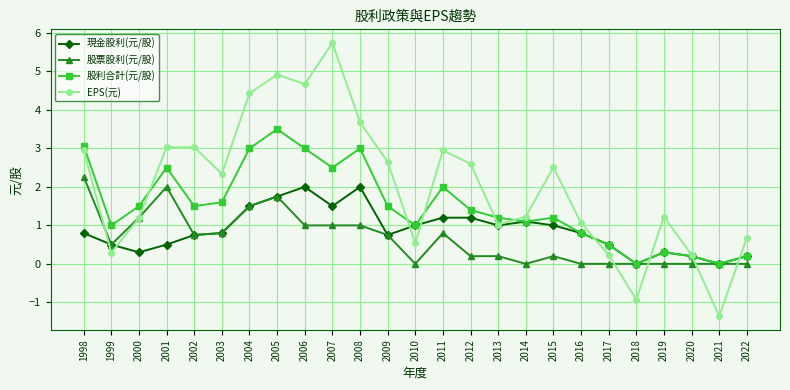

The EPS(元) series shows 1.2 at 2019. True or false?

True